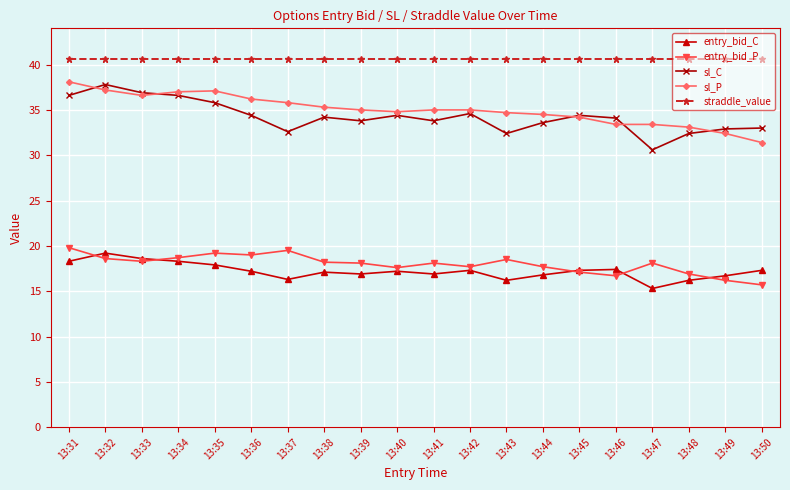

What is the value of the entry_bid_C point at the 3rd from the left?

18.6